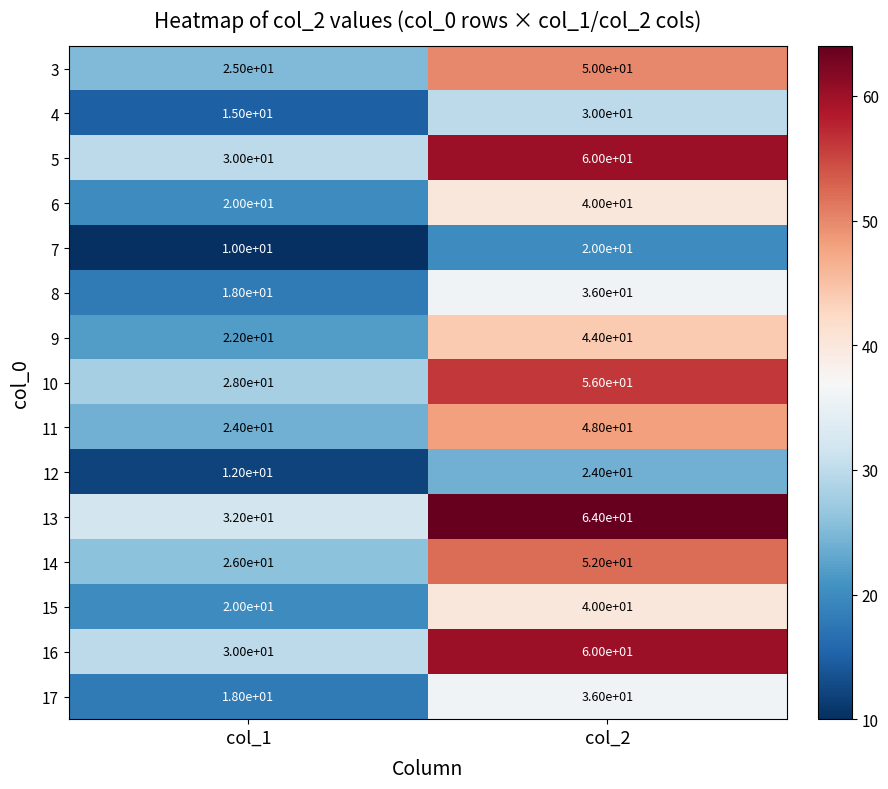

Reading left to right, transcribe all the data shown in this chart.

3: col_1=25	col_2=50
4: col_1=15	col_2=30
5: col_1=30	col_2=60
6: col_1=20	col_2=40
7: col_1=10	col_2=20
8: col_1=18	col_2=36
9: col_1=22	col_2=44
10: col_1=28	col_2=56
11: col_1=24	col_2=48
12: col_1=12	col_2=24
13: col_1=32	col_2=64
14: col_1=26	col_2=52
15: col_1=20	col_2=40
16: col_1=30	col_2=60
17: col_1=18	col_2=36